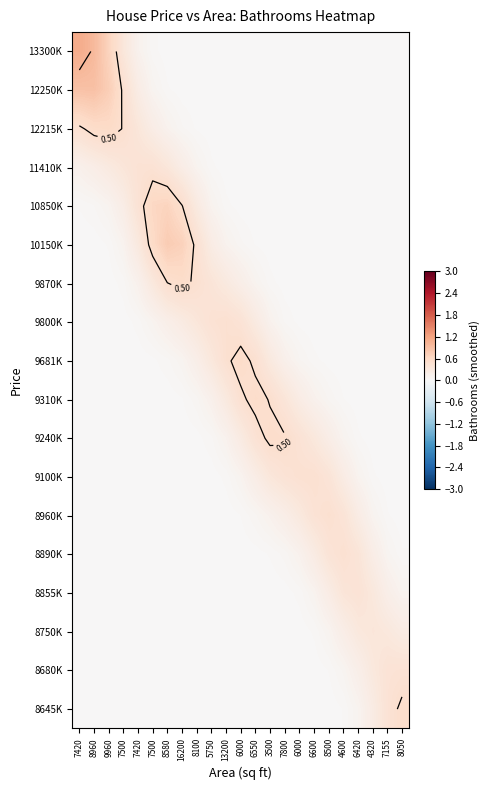

At how many categories does at least one series exceed 0?

23